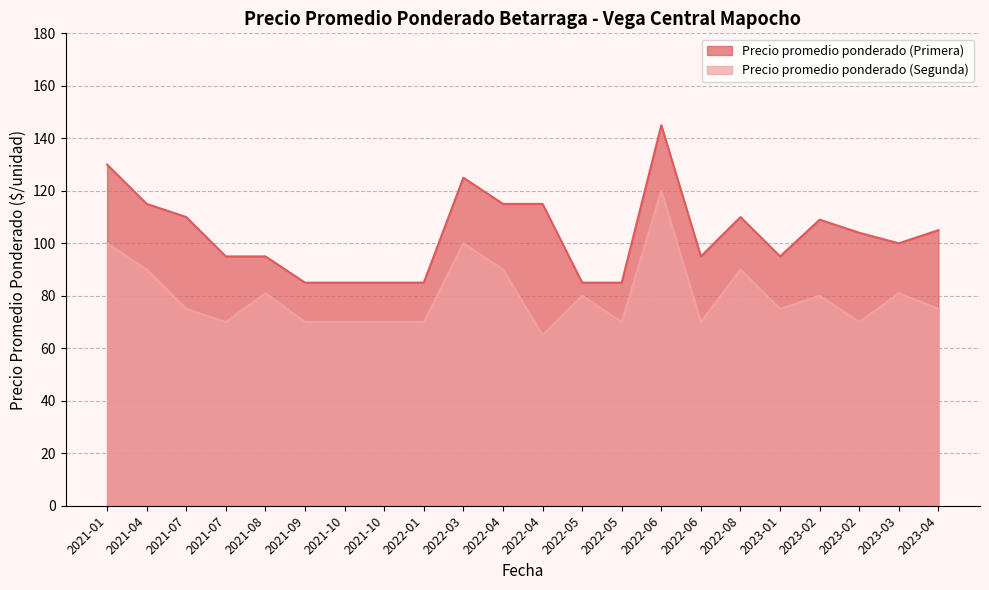

Count the number of categories in the chart.

22